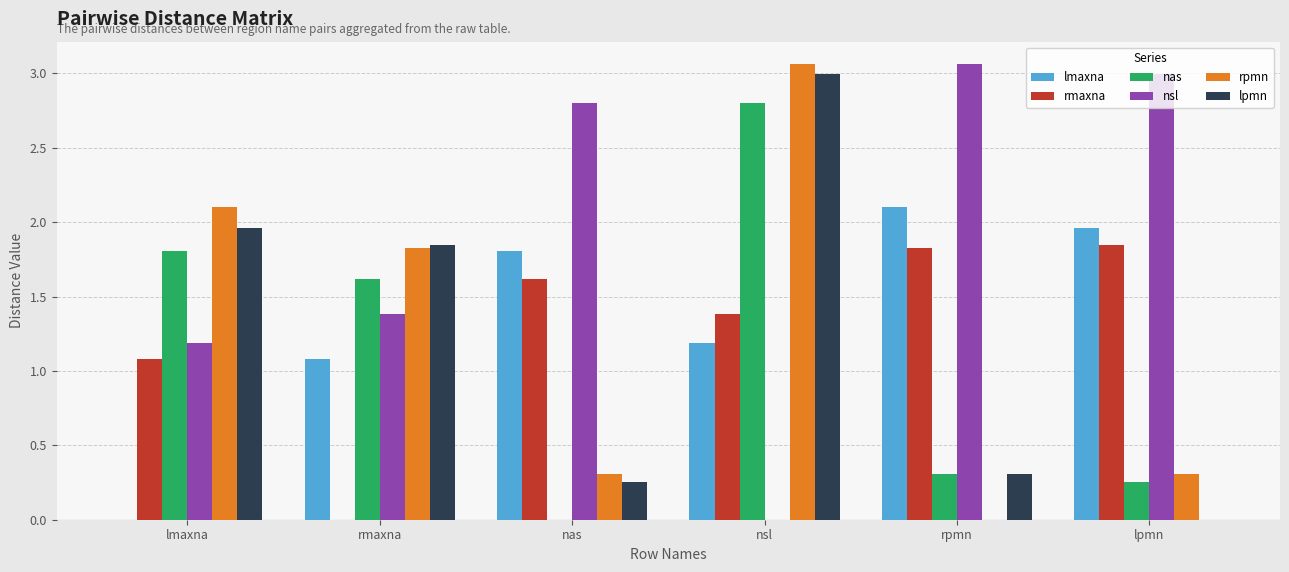

At which label does rmaxna first exceed 1?

lmaxna